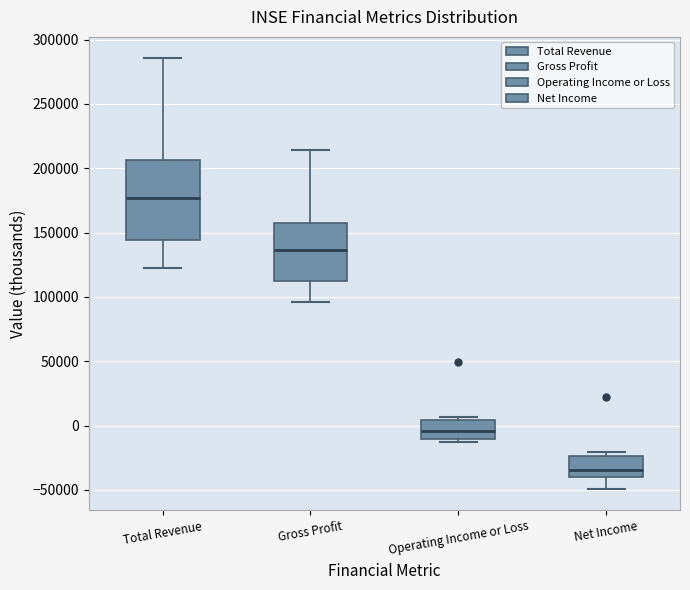

Which box's median line is the lowest?

Net Income